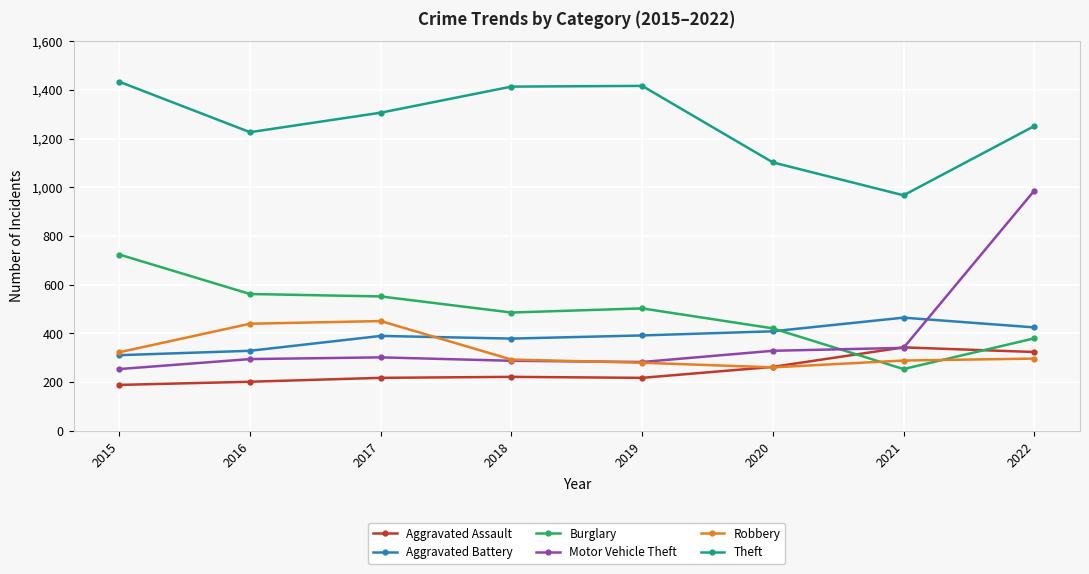

At which category is the sum across all series the highest?

2022